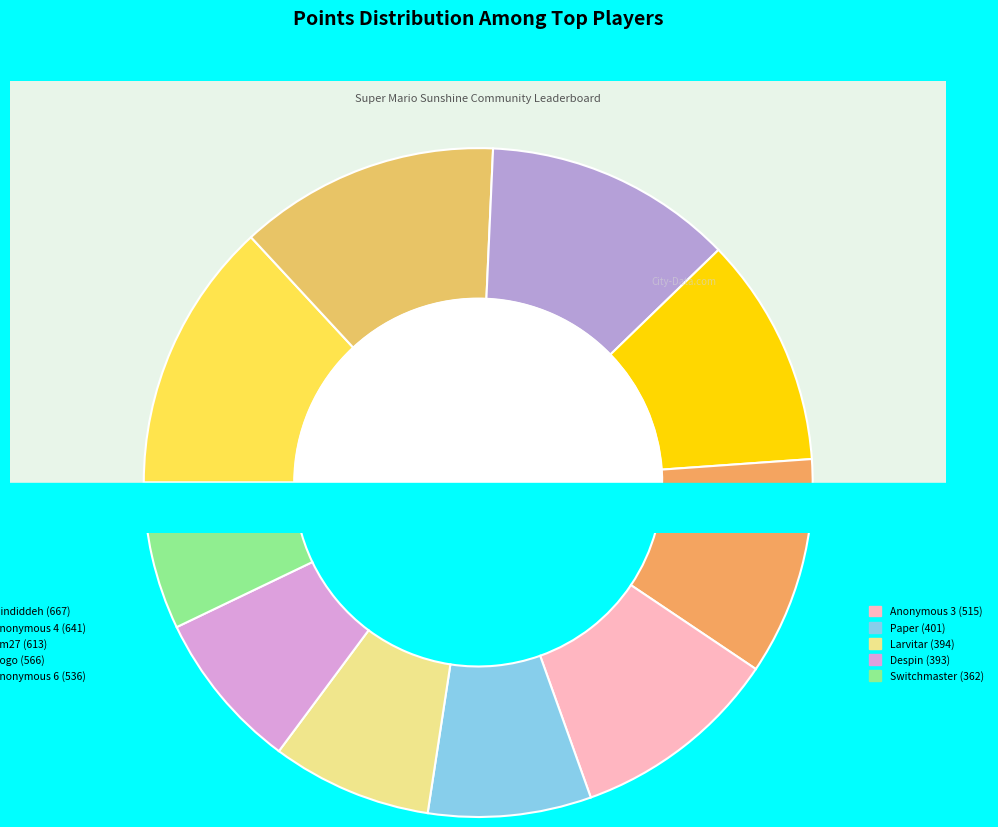

Approximately how many times larger is the value at Sm27 compared to Larvitar?

1.6